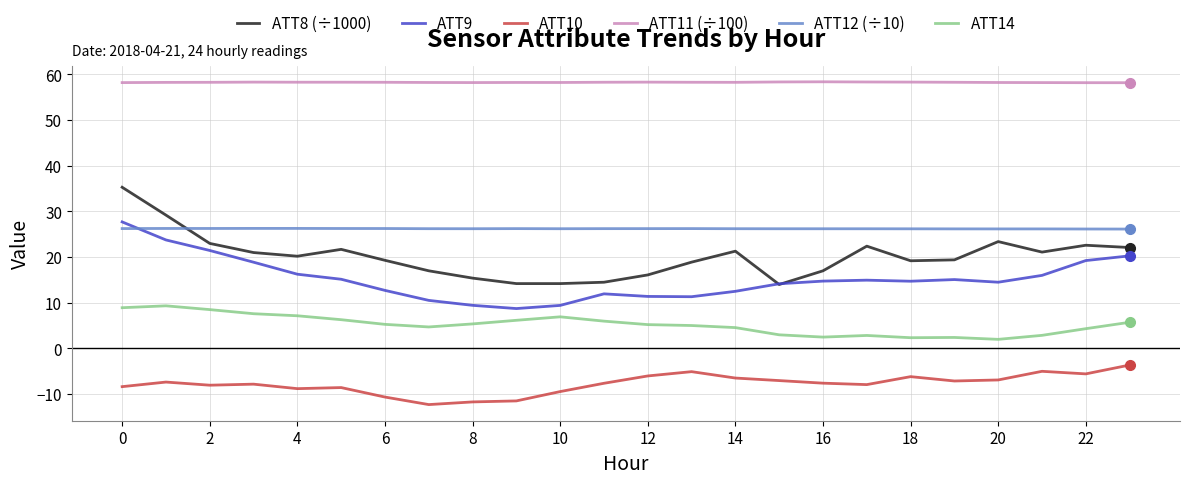

Which series has the largest total across all categories?

ATT11 (÷100)